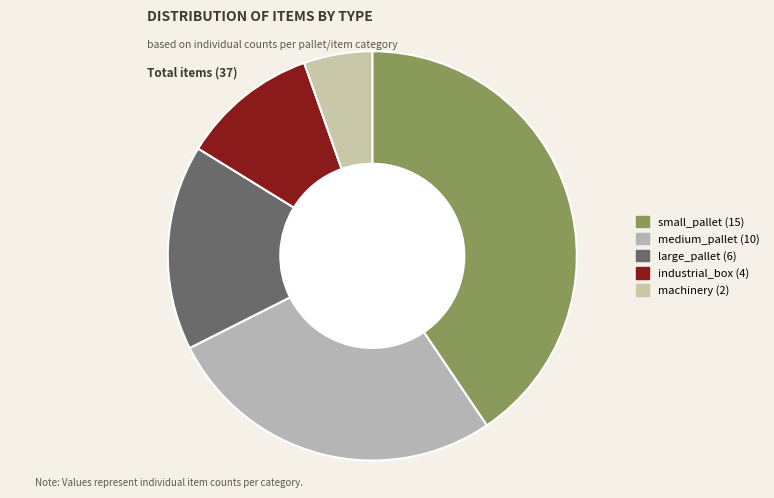

To the nearest percent, what portion does large_pallet represent?

16%